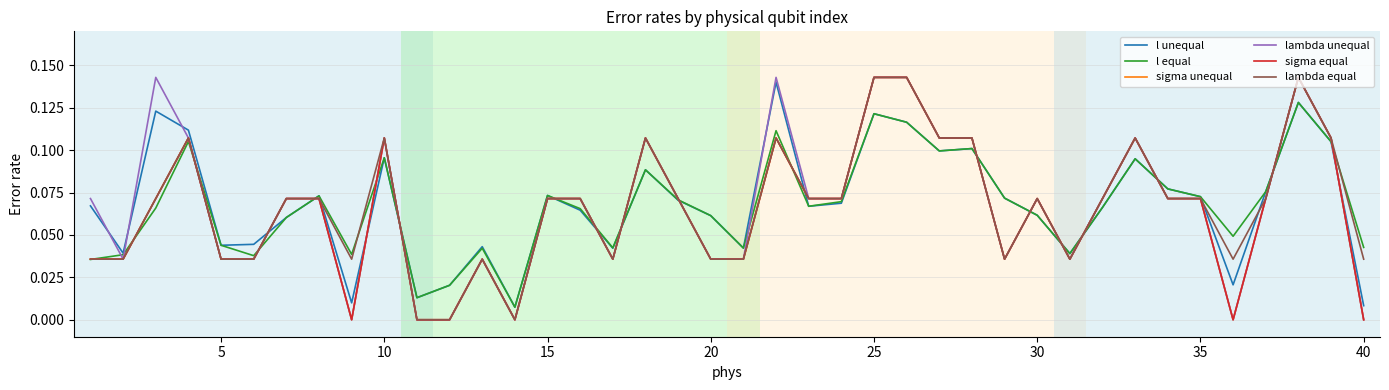

True or false: sigma equal has more than 1 points higher than both neighbors.

True